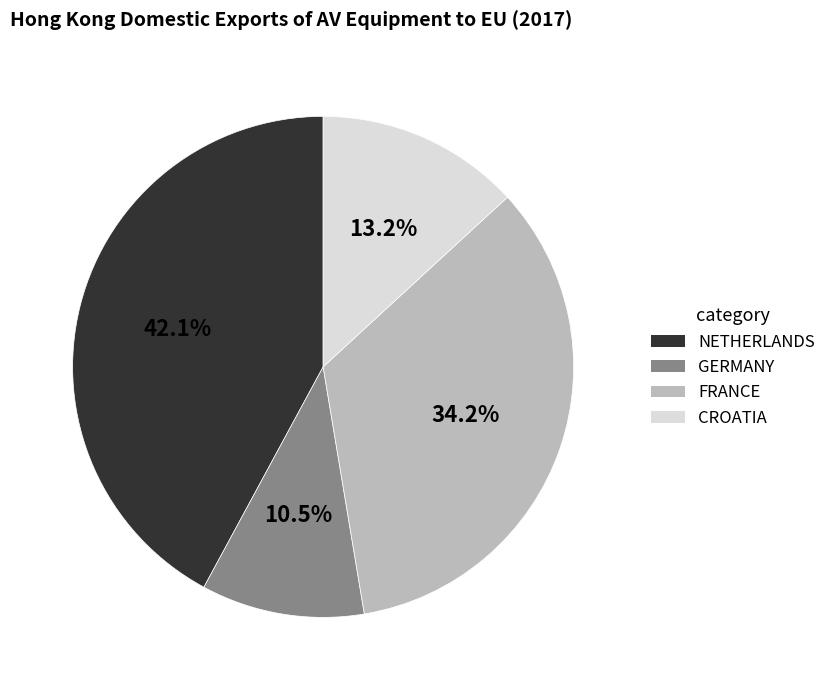

What percentage is NOT represented by GERMANY?

89.5%